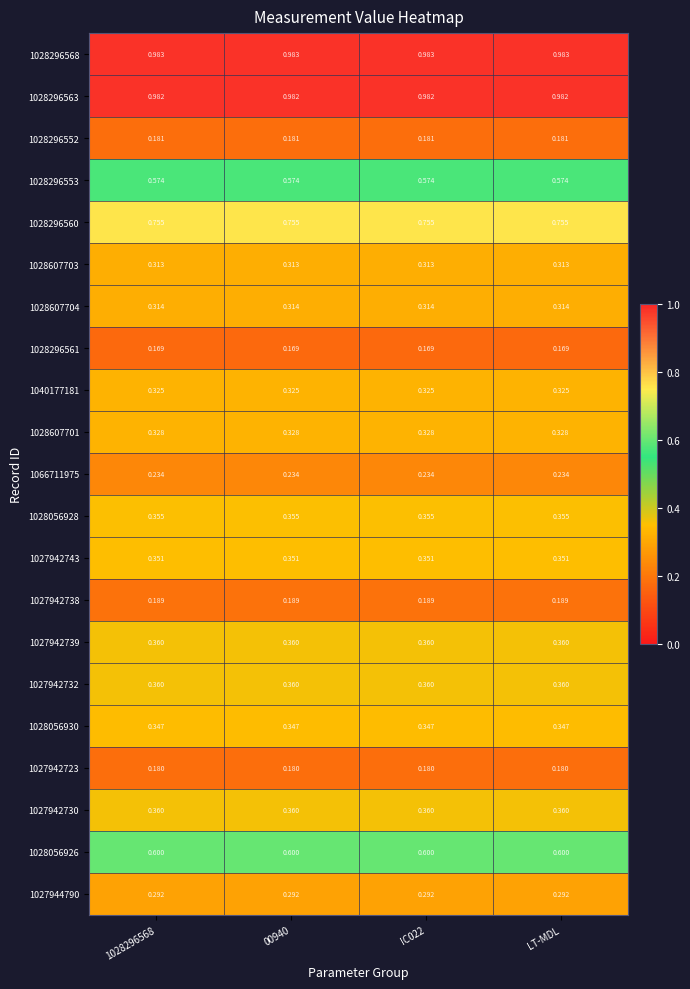

What is the total value across all series at 1028296568?

8.6